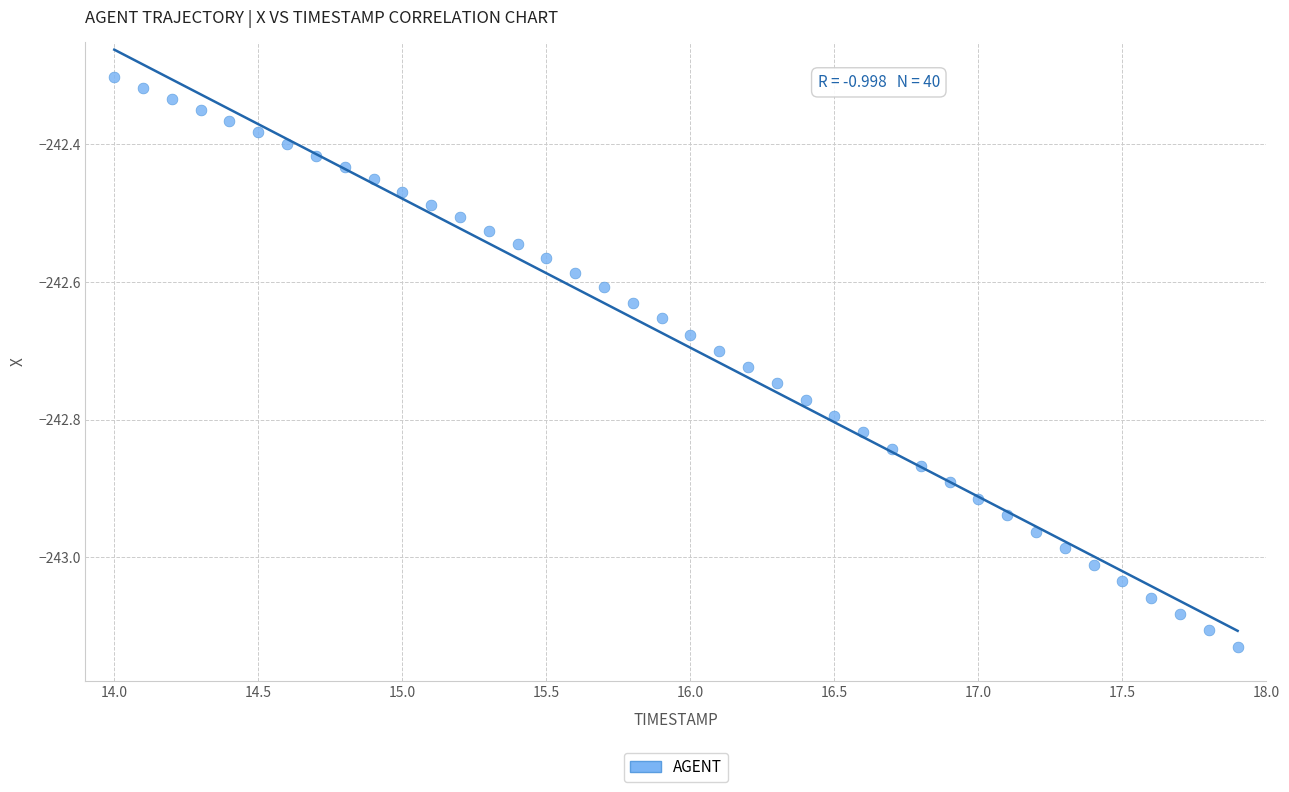

What is the range of Y values (max minus min)?

0.8